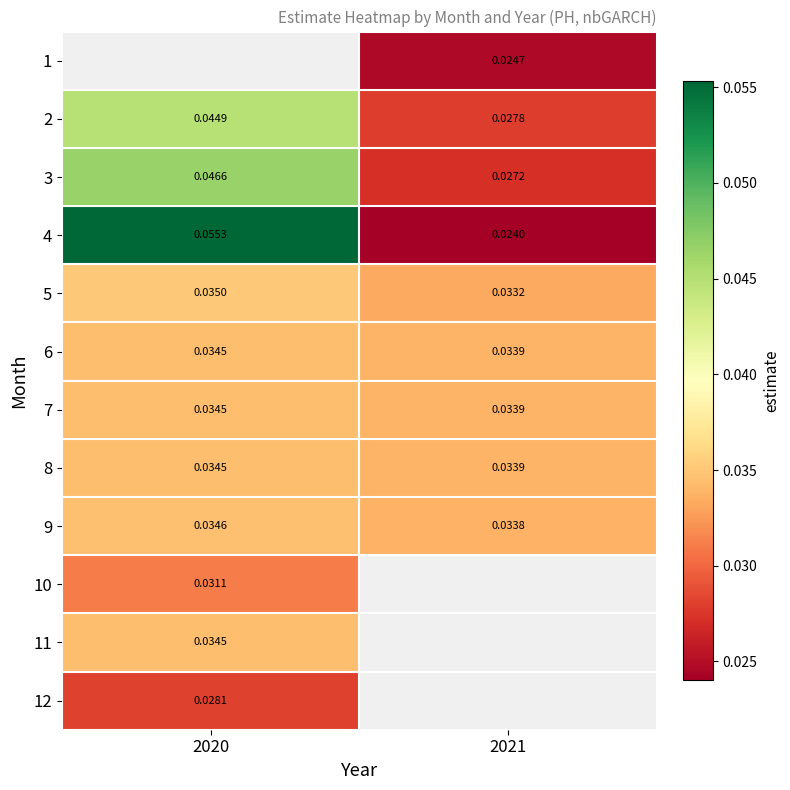

At which label is 2 closest to 0?

2021